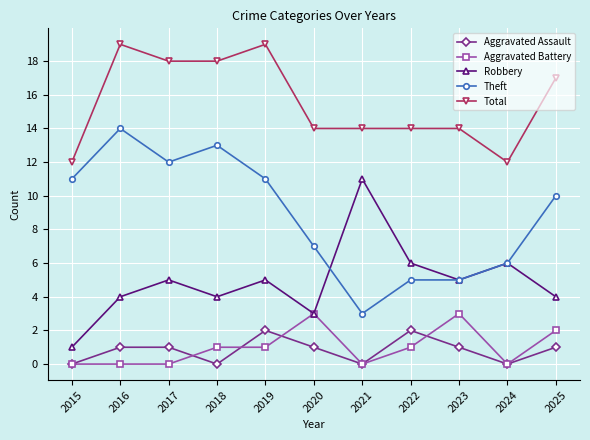

The Aggravated Assault series shows 1 at 2025. True or false?

True